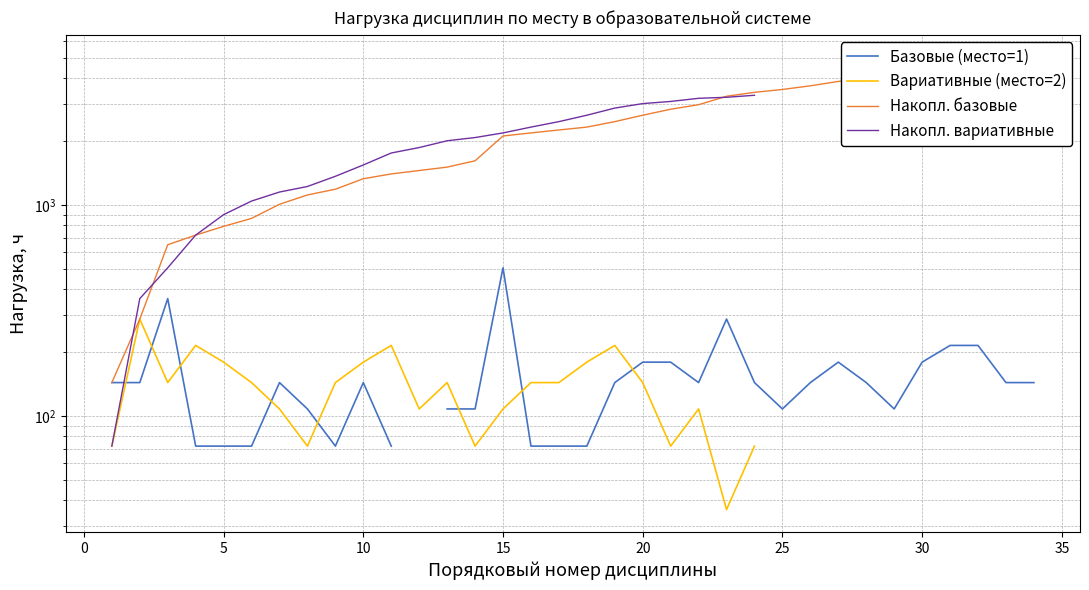

Between 15 and 25, which is larger?

15